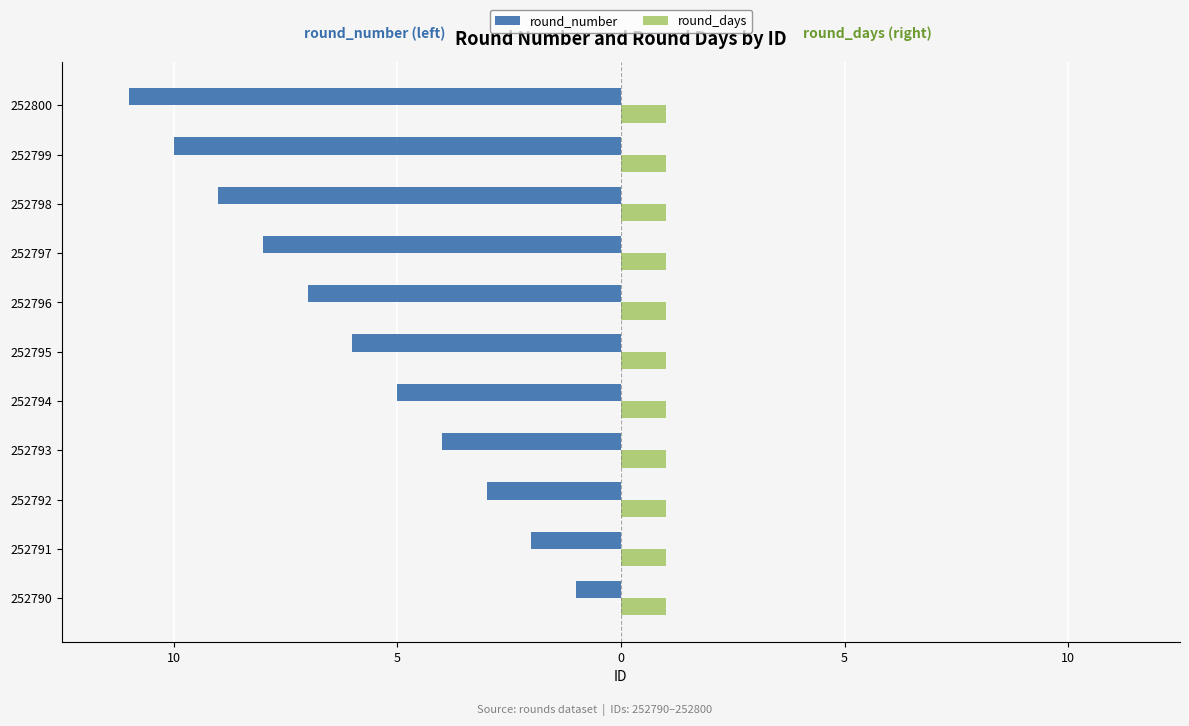

What are all the series names shown in the legend?

round_number, round_days